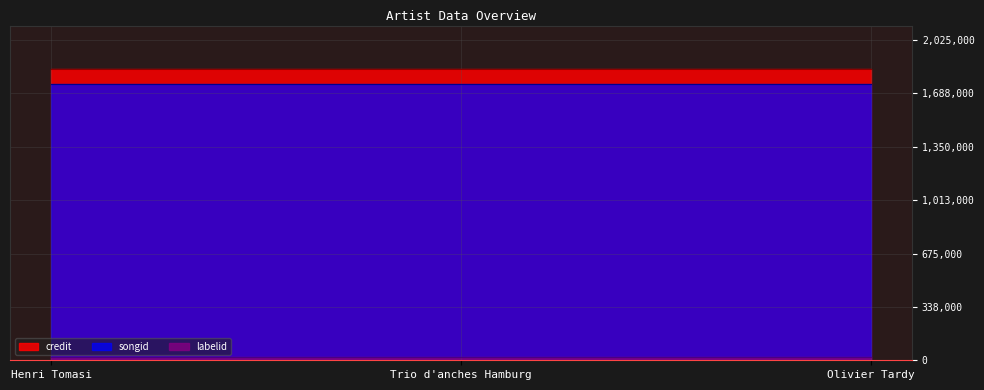

Which has a higher value, Henri Tomasi or Trio d'anches Hamburg?

Henri Tomasi